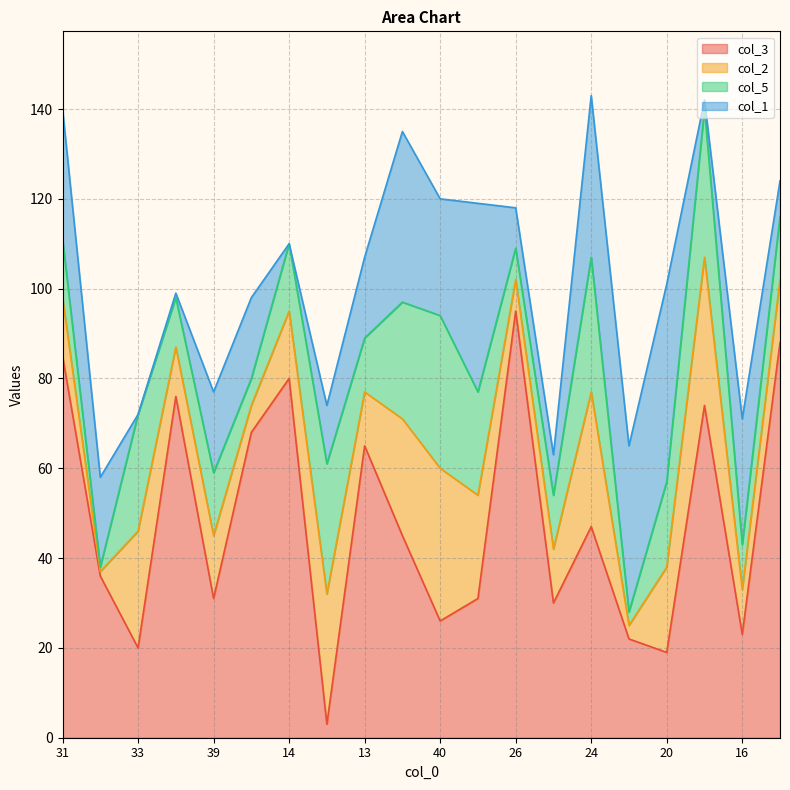

What is the average value of the col_1 series?

20